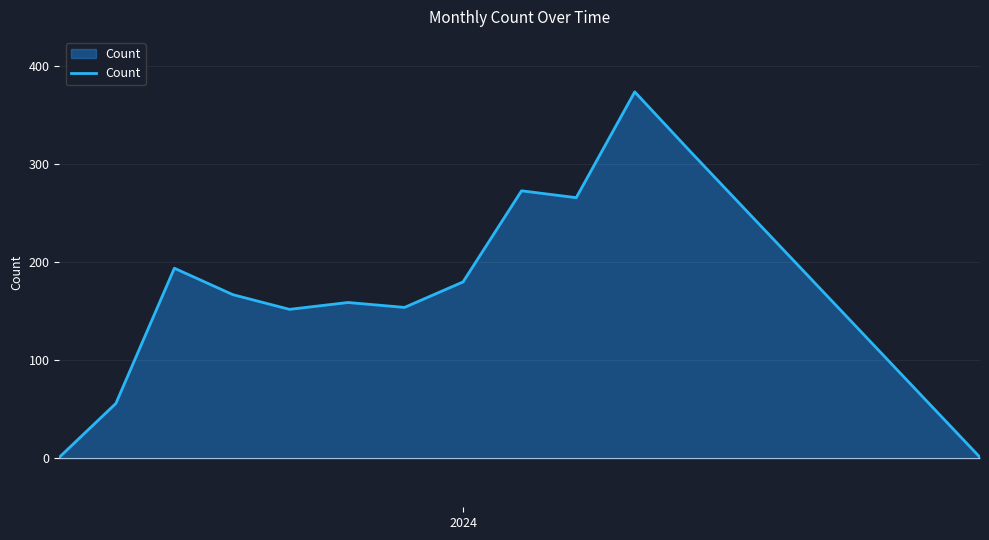

What is the maximum value shown in the chart?

374